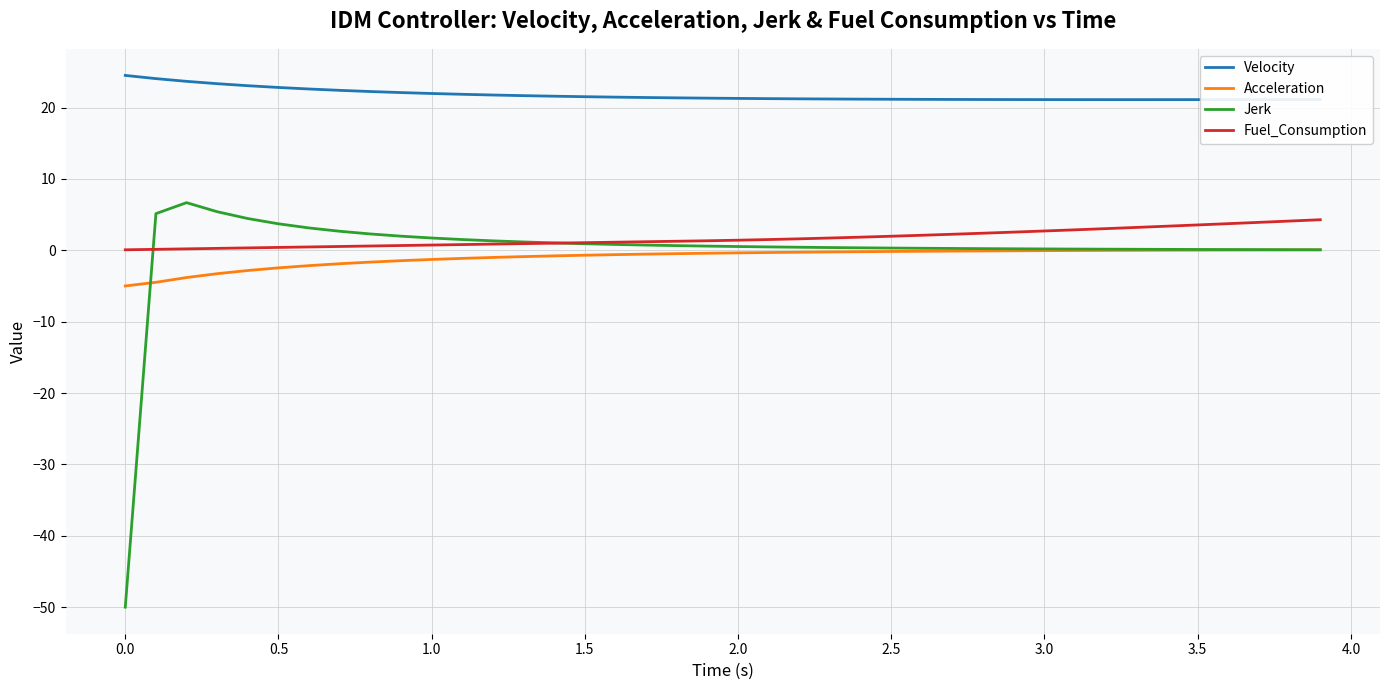

True or false: Fuel_Consumption and Velocity intersect in this chart.

False